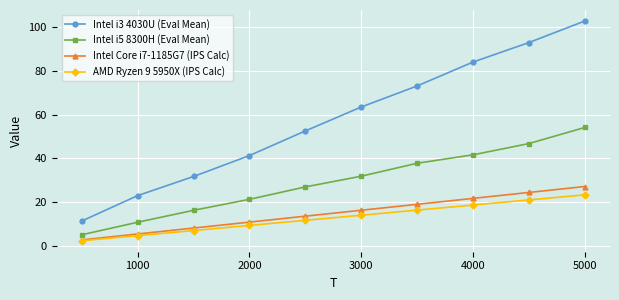

True or false: Intel i3 4030U (Eval Mean) has more than 0 points higher than both neighbors.

False